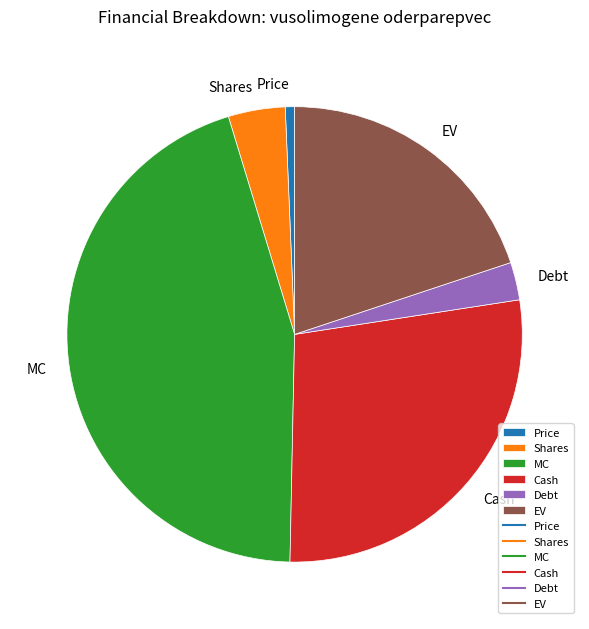

Between Debt and Cash, which is larger?

Cash